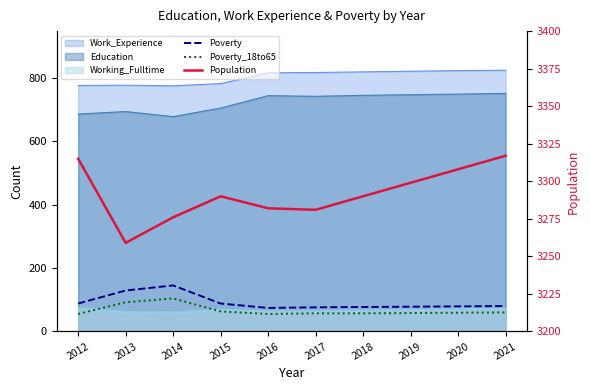

True or false: Population has a value of 1057 at 2016.

False